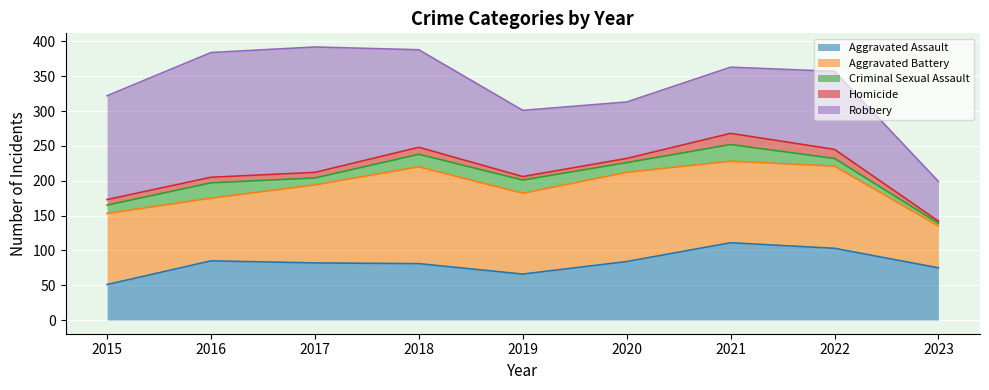

Where does the Criminal Sexual Assault series first go above 14?

2016